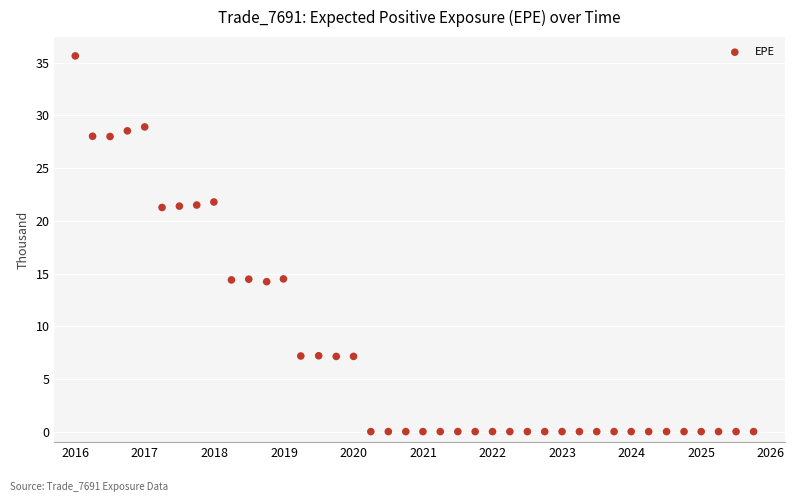

What is the range of X values (max minus min)?

9.8